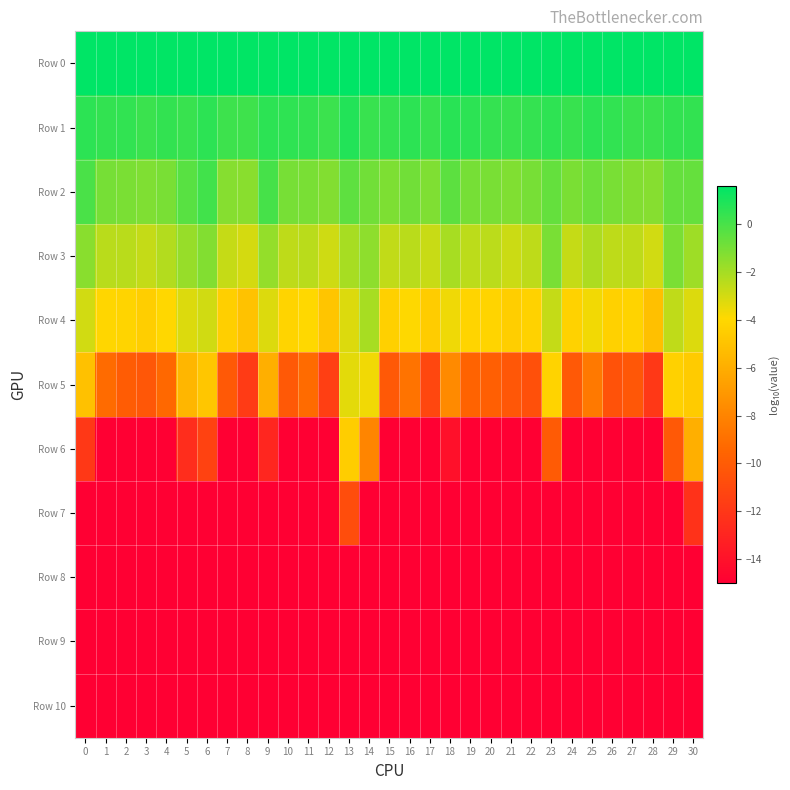

Reading left to right, list all the values displayed in this chart.

Row 0: 0=1.6	1=1.6	2=1.6	3=1.6	4=1.6	5=1.6	6=1.6	7=1.6	8=1.6	9=1.5	10=1.6	11=1.5	12=1.6	13=1.6	14=1.6	15=1.6	16=1.6	17=1.6	18=1.6	19=1.6	20=1.6	21=1.6	22=1.6	23=1.6	24=1.6	25=1.6	26=1.6	27=1.6	28=1.6	29=1.6	30=1.6
Row 1: 0=0.6	1=0.5	2=0.5	3=0.3	4=0.5	5=0.3	6=0.6	7=0.3	8=0.2	9=0.6	10=0.6	11=0.5	12=0.3	13=0.8	14=0.4	15=0.5	16=0.6	17=0.4	18=0.7	19=0.6	20=0.4	21=0.3	22=0.5	23=0.6	24=0.4	25=0.6	26=0.5	27=0.3	28=0.3	29=0.5	30=0.5
Row 2: 0=-0.0	1=-1.0	2=-1.1	3=-1.2	4=-1.0	5=-0.3	6=0.2	7=-1.3	8=-1.4	9=0.1	10=-1.0	11=-1.0	12=-1.2	13=-0.5	14=-0.9	15=-1.1	16=-0.9	17=-1.2	18=-0.4	19=-1.0	20=-1.0	21=-1.2	22=-1.0	23=-0.6	24=-1.1	25=-0.8	26=-1.0	27=-1.2	28=-1.3	29=-0.6	30=-0.6
Row 3: 0=-1.4	1=-2.4	2=-2.4	3=-2.7	4=-2.3	5=-1.7	6=-1.2	7=-2.7	8=-3.0	9=-1.6	10=-2.5	11=-2.4	12=-2.9	13=-2.1	14=-1.5	15=-2.6	16=-2.4	17=-2.8	18=-2.0	19=-2.5	20=-2.5	21=-2.8	22=-2.5	23=-1.0	24=-2.7	25=-2.2	26=-2.5	27=-2.5	28=-3.0	29=-1.1	30=-1.8
Row 4: 0=-2.9	1=-4.0	2=-4.1	3=-4.4	4=-4.0	5=-3.2	6=-2.9	7=-4.4	8=-5.0	9=-3.2	10=-4.2	11=-4.0	12=-4.9	13=-3.2	14=-2.0	15=-4.4	16=-3.9	17=-4.5	18=-3.6	19=-4.1	20=-4.1	21=-4.4	22=-4.2	23=-2.7	24=-4.2	25=-3.7	26=-4.3	27=-4.2	28=-5.1	29=-2.6	30=-3.2
Row 5: 0=-5.0	1=-9.2	2=-9.9	3=-10.2	4=-9.3	5=-5.6	6=-4.8	7=-10.1	8=-11.7	9=-5.9	10=-10.1	11=-9.2	12=-11.6	13=-3.3	14=-3.6	15=-10.2	16=-8.8	17=-11.1	18=-7.7	19=-9.6	20=-9.8	21=-10.3	22=-10.7	23=-4.2	24=-10.1	25=-8.5	26=-10.5	27=-10.2	28=-11.9	29=-4.3	30=-4.6
Row 6: 0=-11.9	1=-15.0	2=-15.0	3=-15.0	4=-15.0	5=-12.5	6=-11.4	7=-15.0	8=-15.0	9=-12.9	10=-15.0	11=-15.0	12=-15.0	13=-4.5	14=-7.9	15=-15.0	16=-15.0	17=-15.0	18=-14.1	19=-15.0	20=-15.0	21=-15.0	22=-15.0	23=-10.1	24=-15.0	25=-15.0	26=-15.0	27=-15.0	28=-15.0	29=-10.2	30=-5.9
Row 7: 0=-15.0	1=-15.0	2=-15.0	3=-15.0	4=-15.0	5=-15.0	6=-15.0	7=-15.0	8=-15.0	9=-15.0	10=-15.0	11=-15.0	12=-15.0	13=-10.8	14=-15.0	15=-15.0	16=-15.0	17=-15.0	18=-15.0	19=-15.0	20=-15.0	21=-15.0	22=-15.0	23=-15.0	24=-15.0	25=-15.0	26=-15.0	27=-15.0	28=-15.0	29=-15.0	30=-12.2
Row 8: 0=-15.0	1=-15.0	2=-15.0	3=-15.0	4=-15.0	5=-15.0	6=-15.0	7=-15.0	8=-15.0	9=-15.0	10=-15.0	11=-15.0	12=-15.0	13=-15.0	14=-15.0	15=-15.0	16=-15.0	17=-15.0	18=-15.0	19=-15.0	20=-15.0	21=-15.0	22=-15.0	23=-15.0	24=-15.0	25=-15.0	26=-15.0	27=-15.0	28=-15.0	29=-15.0	30=-15.0
Row 9: 0=-15.0	1=-15.0	2=-15.0	3=-15.0	4=-15.0	5=-15.0	6=-15.0	7=-15.0	8=-15.0	9=-15.0	10=-15.0	11=-15.0	12=-15.0	13=-15.0	14=-15.0	15=-15.0	16=-15.0	17=-15.0	18=-15.0	19=-15.0	20=-15.0	21=-15.0	22=-15.0	23=-15.0	24=-15.0	25=-15.0	26=-15.0	27=-15.0	28=-15.0	29=-15.0	30=-15.0
Row 10: 0=-15.0	1=-15.0	2=-15.0	3=-15.0	4=-15.0	5=-15.0	6=-15.0	7=-15.0	8=-15.0	9=-15.0	10=-15.0	11=-15.0	12=-15.0	13=-15.0	14=-15.0	15=-15.0	16=-15.0	17=-15.0	18=-15.0	19=-15.0	20=-15.0	21=-15.0	22=-15.0	23=-15.0	24=-15.0	25=-15.0	26=-15.0	27=-15.0	28=-15.0	29=-15.0	30=-15.0